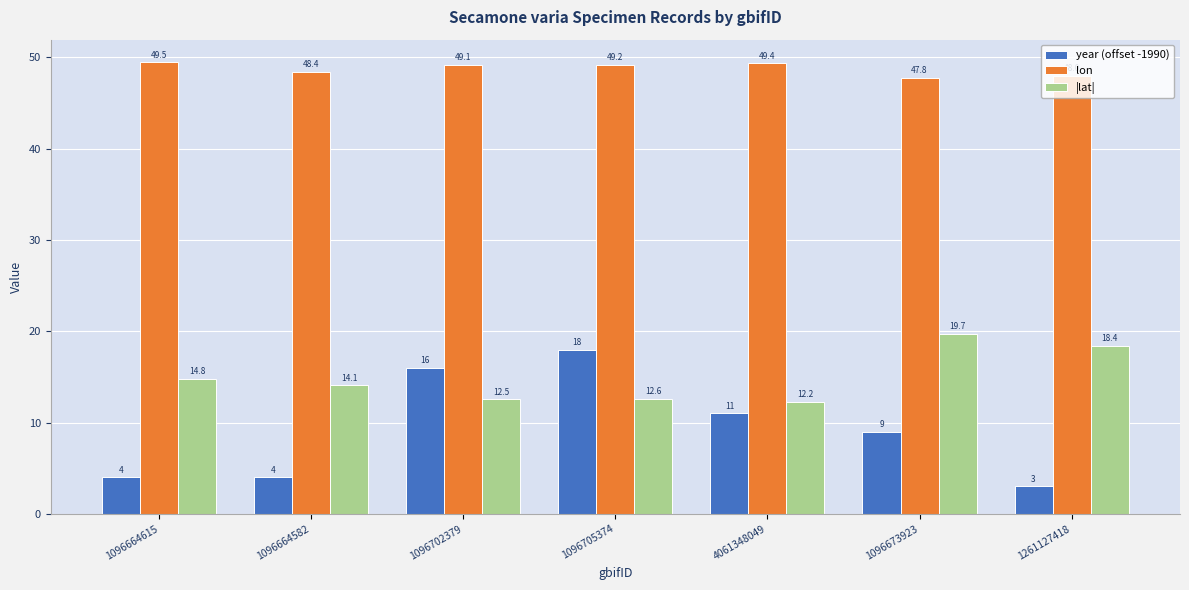

What is the spread (max minus min) of values at 1261127418?

45.0